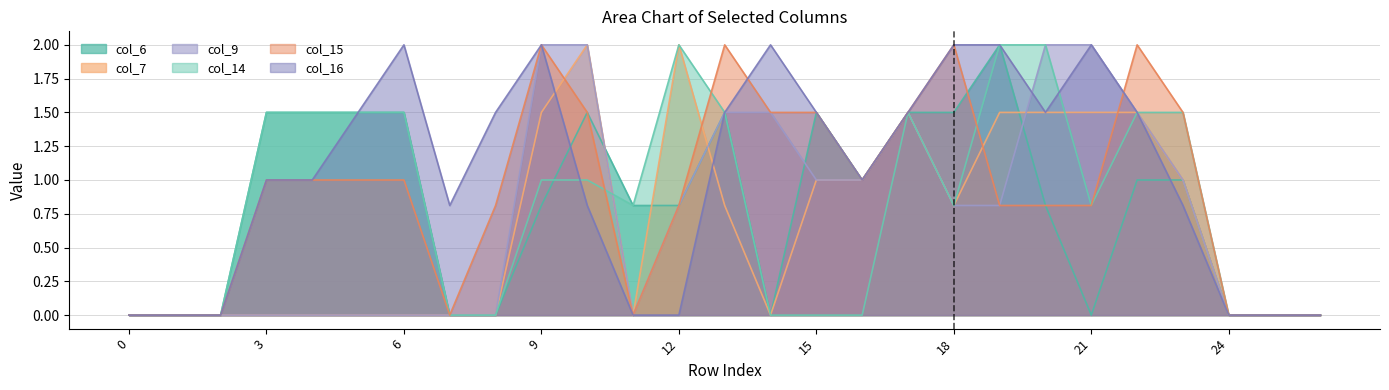

What is the value of the col_6 point at the 4th from the left?

1.5